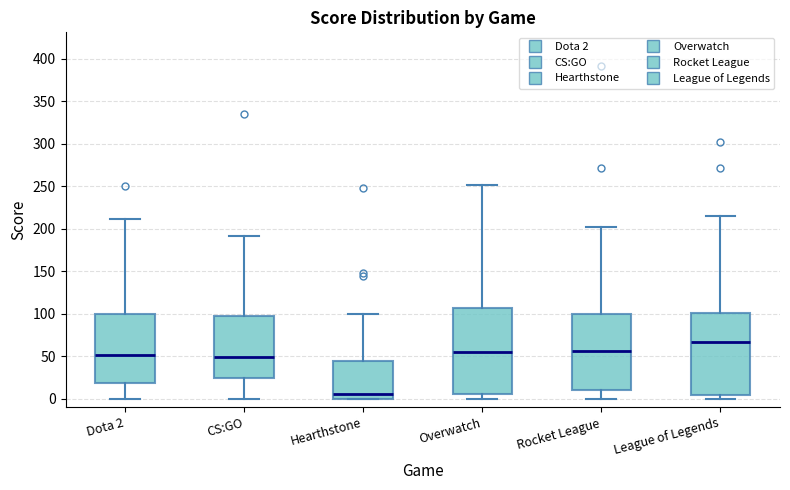

Reading left to right, transcribe this box plot: for each box, give where its median line is, the range the box spans, and where its two whiskers end, as read against the y-axis. The values are not printed on the chart, so give them approximately, as read against the axis.

Dota 2: median 50, box 20 to 100, whiskers 0 to 210
CS:GO: median 50, box 25 to 100, whiskers 0 to 190
Hearthstone: median 5, box 0 to 45, whiskers 0 to 100
Overwatch: median 55, box 5 to 105, whiskers 0 to 250
Rocket League: median 55, box 10 to 100, whiskers 0 to 200
League of Legends: median 65, box 5 to 100, whiskers 0 to 215